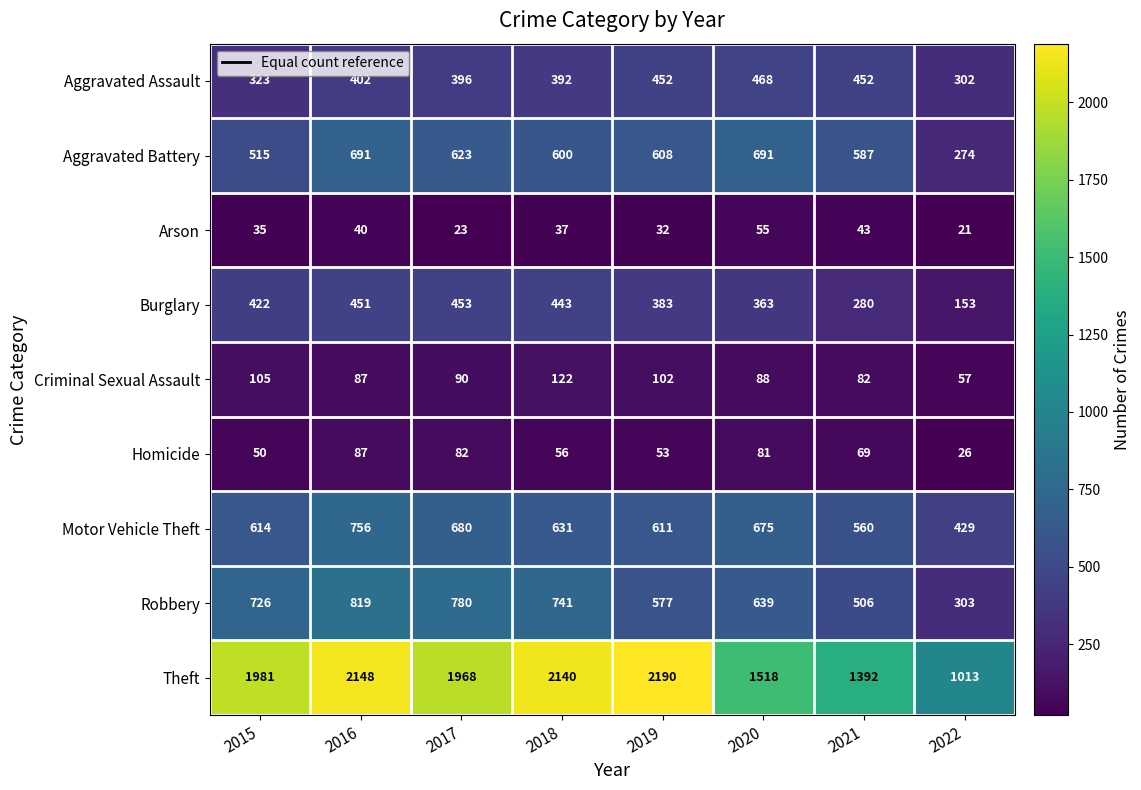

At which label is Aggravated Assault closest to 385?

2018